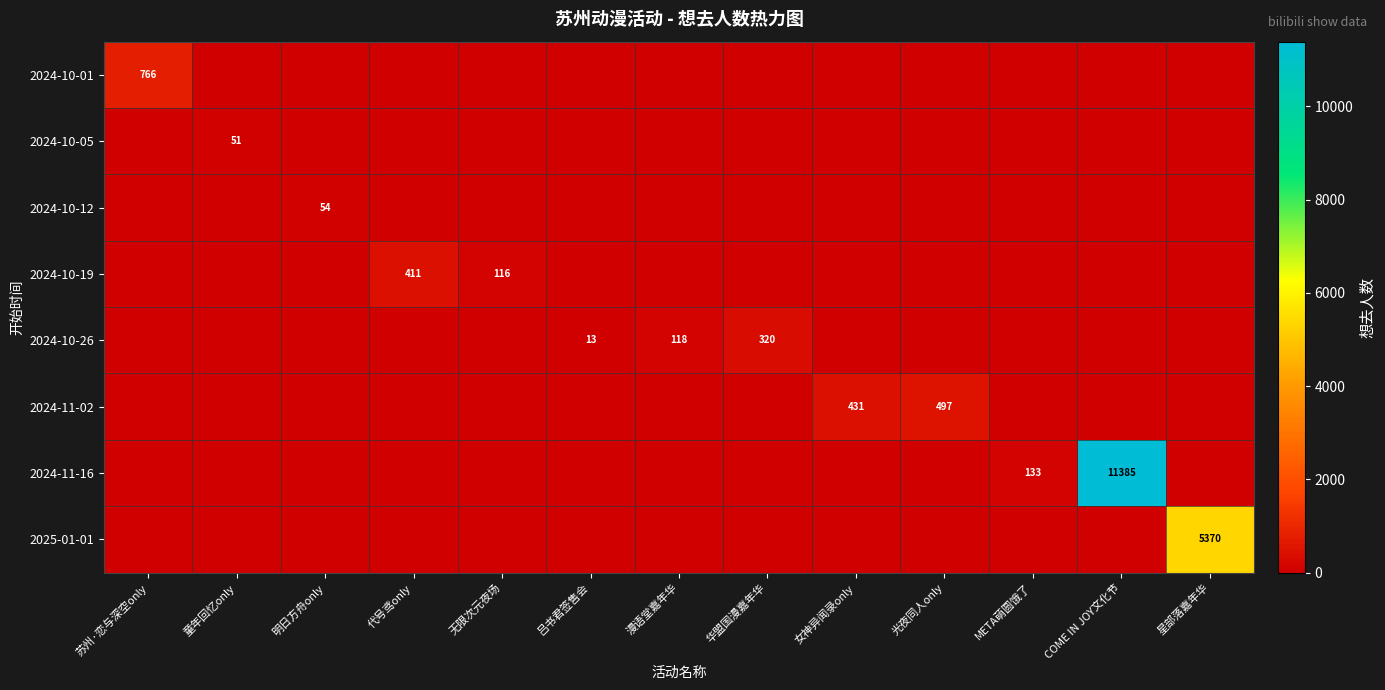

What is the total value across all series at 星部落嘉年华?

5370